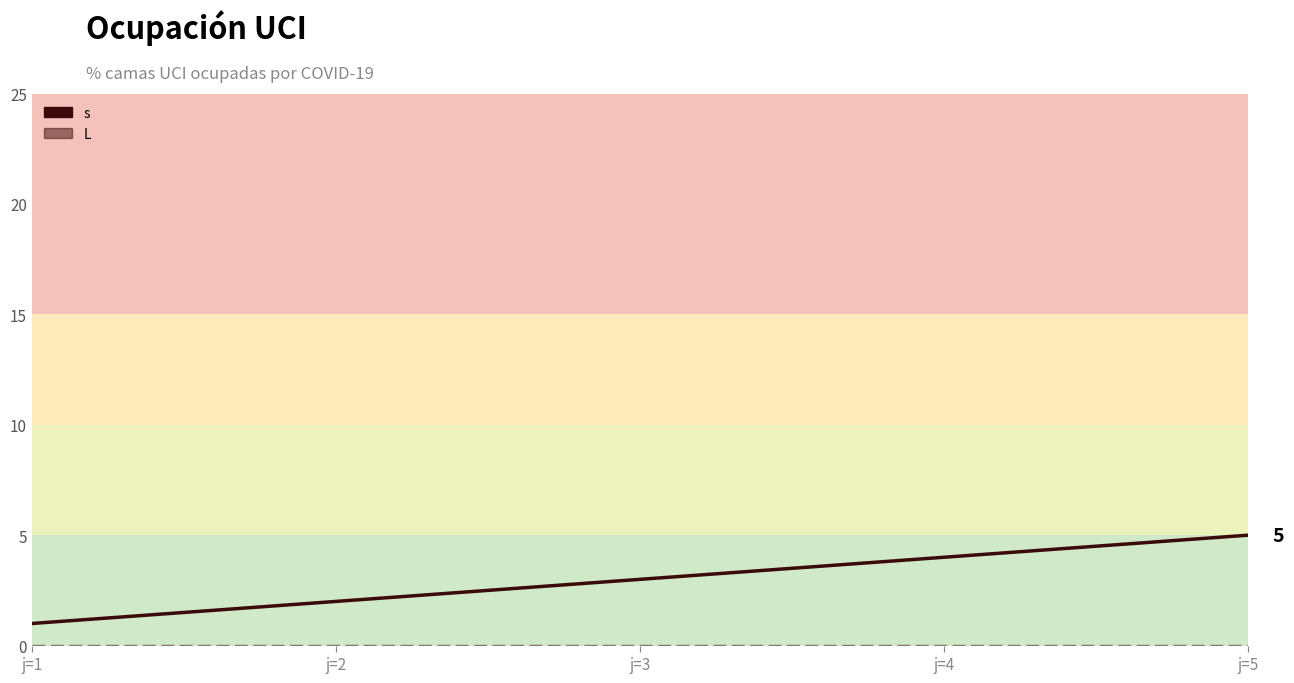

How many lines are shown in the chart?

2